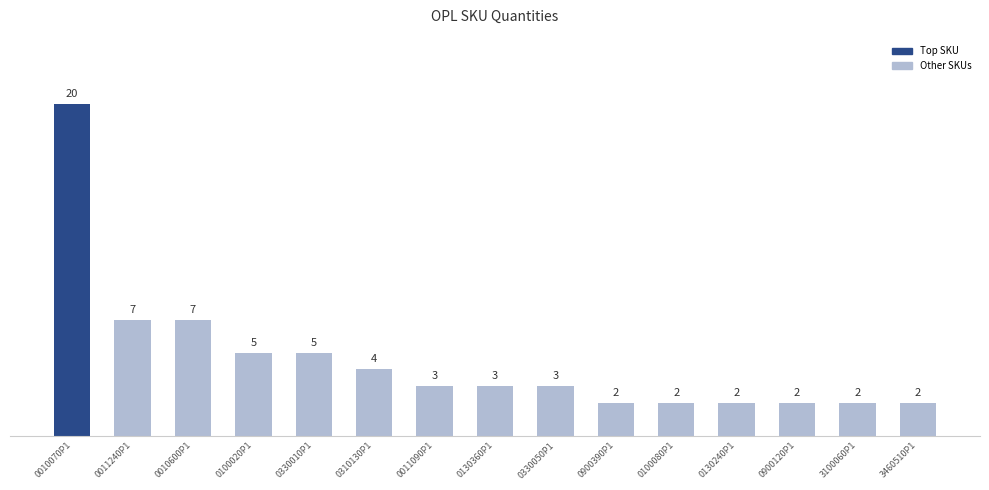

What is the label of the 4th bar from the left?

0100020P1